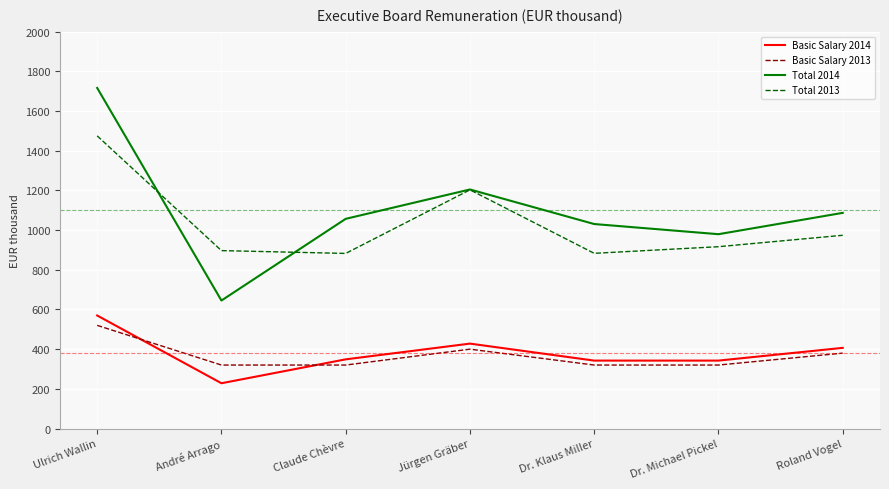

The value of Total 2014 at Claude Chèvre is 1557.2. True or false?

False